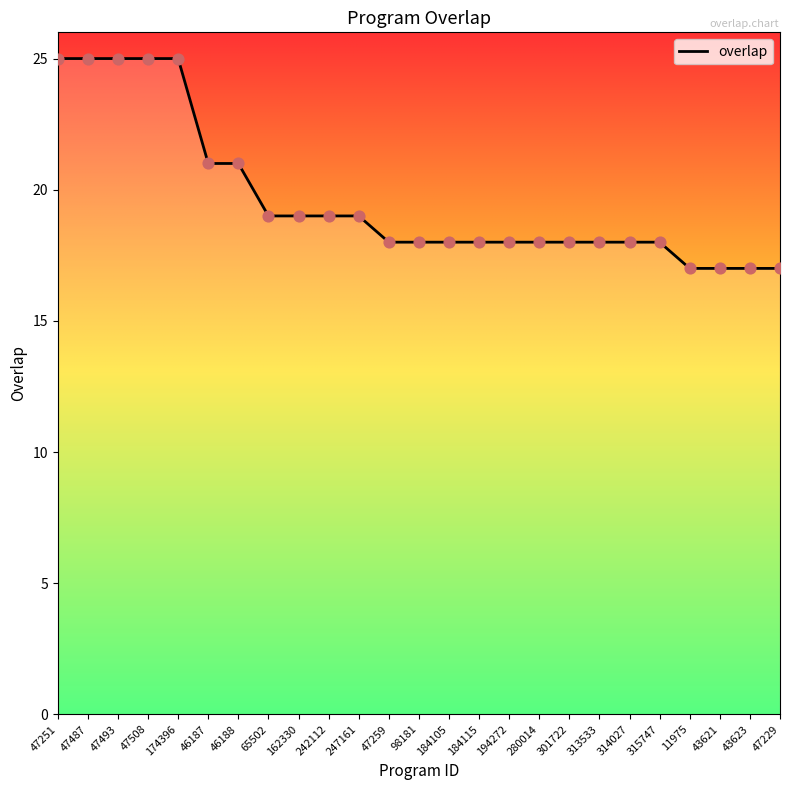

What is the change in value from 301722 to 43621?

-1